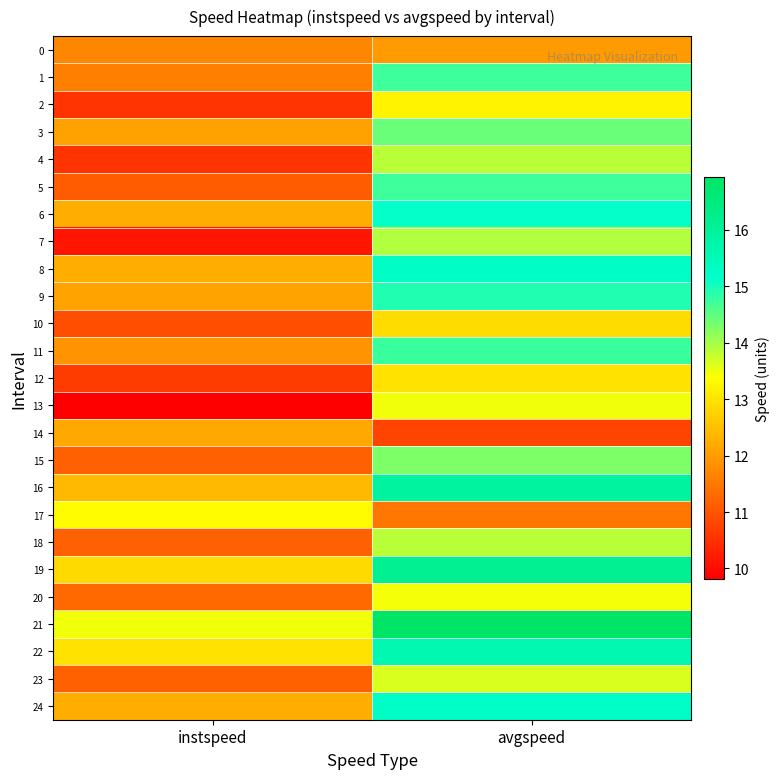

Between avgspeed and instspeed, which is larger?

avgspeed